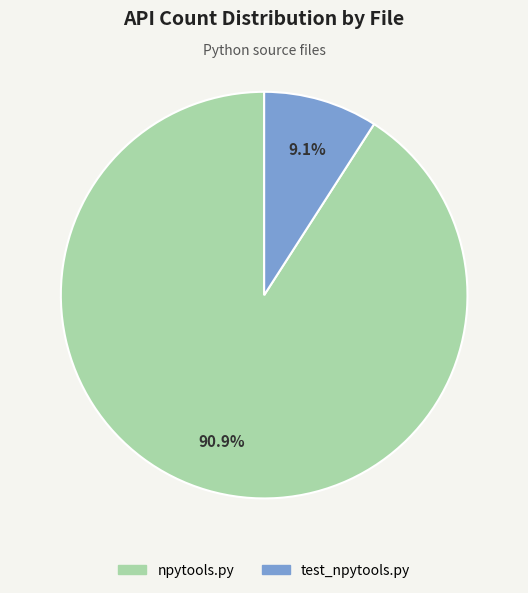

What is the majority slice?

npytools.py